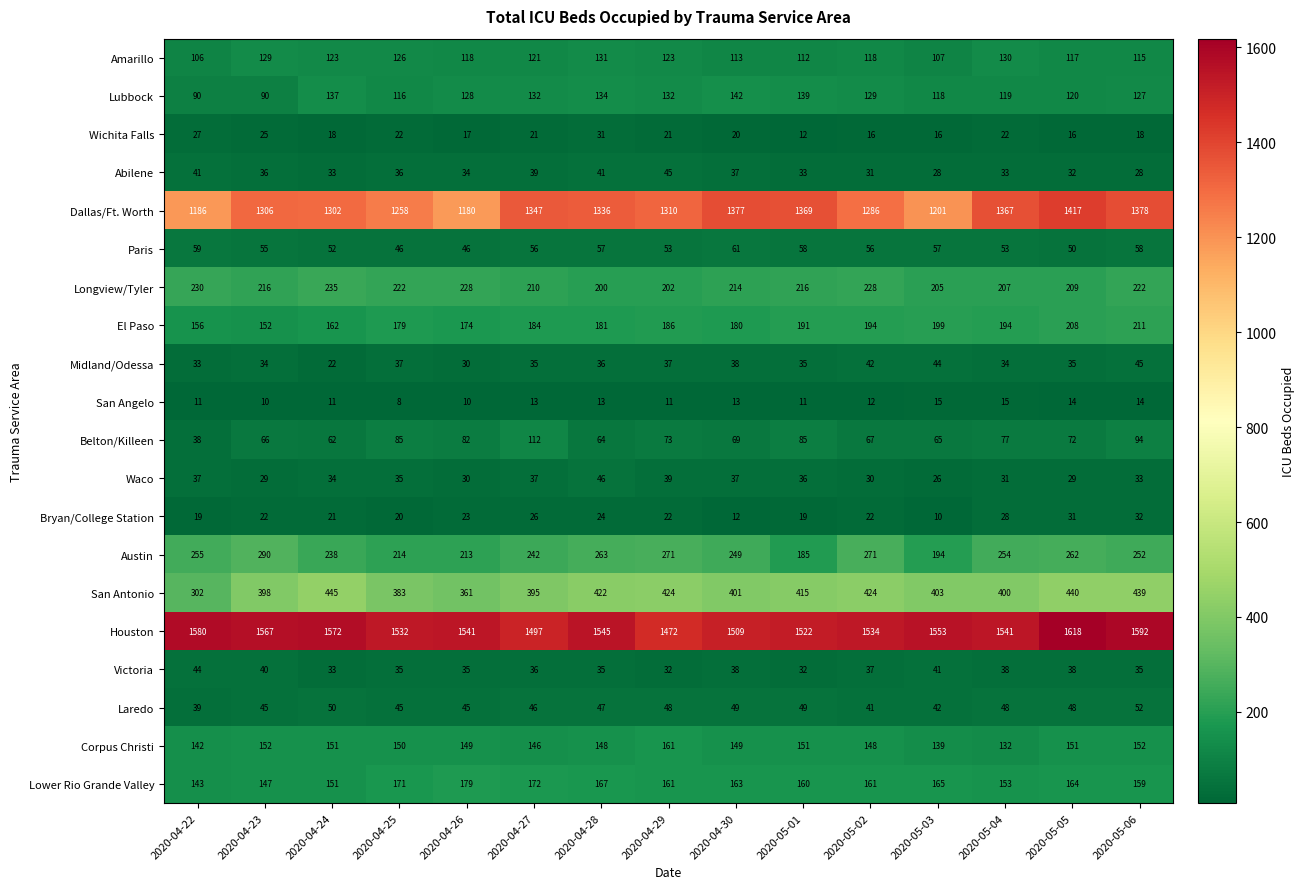

What is the approximate value of Midland/Odessa at 2020-05-04, to the nearest 5?

35